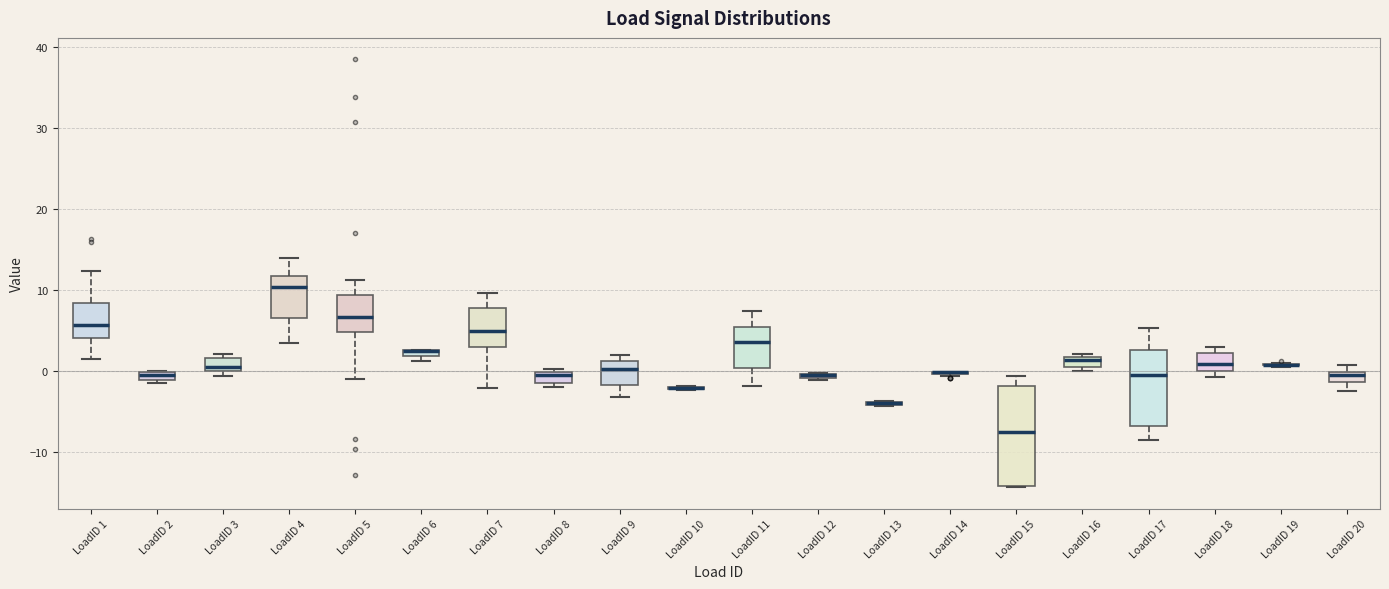

Which box is the tallest, from its lower edge to its upper edge?

LoadID 15